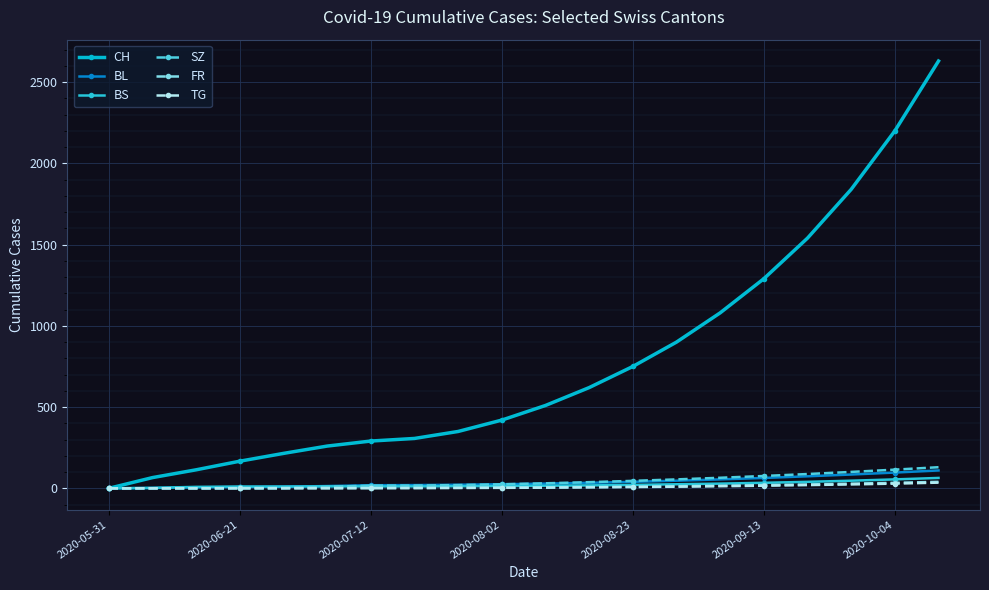

What is the value of the BS point at the 10th from the left?

14